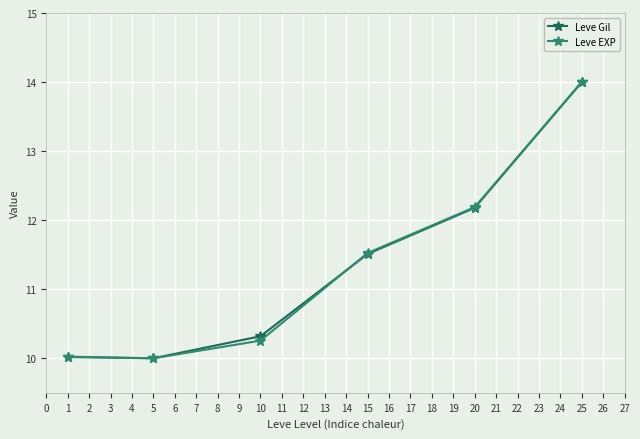

What is the difference between the maximum and minimum values in the Leve EXP series?

4.0